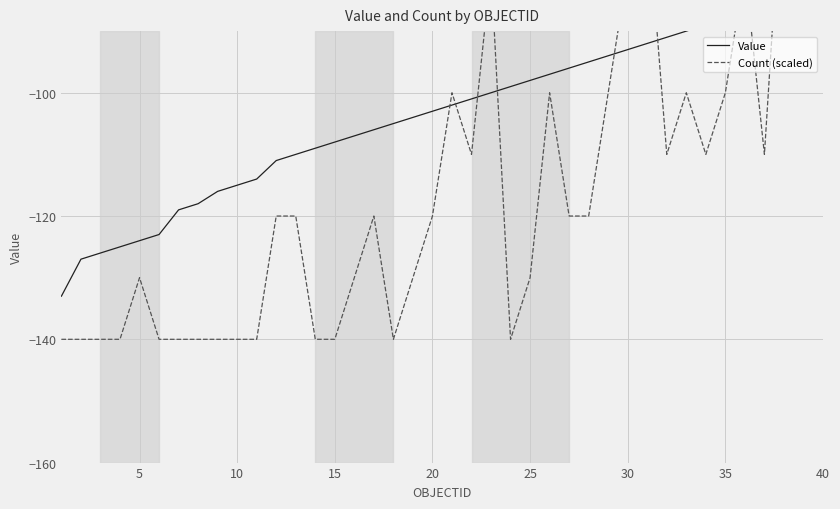

Which category has the highest value in the Value series?

40